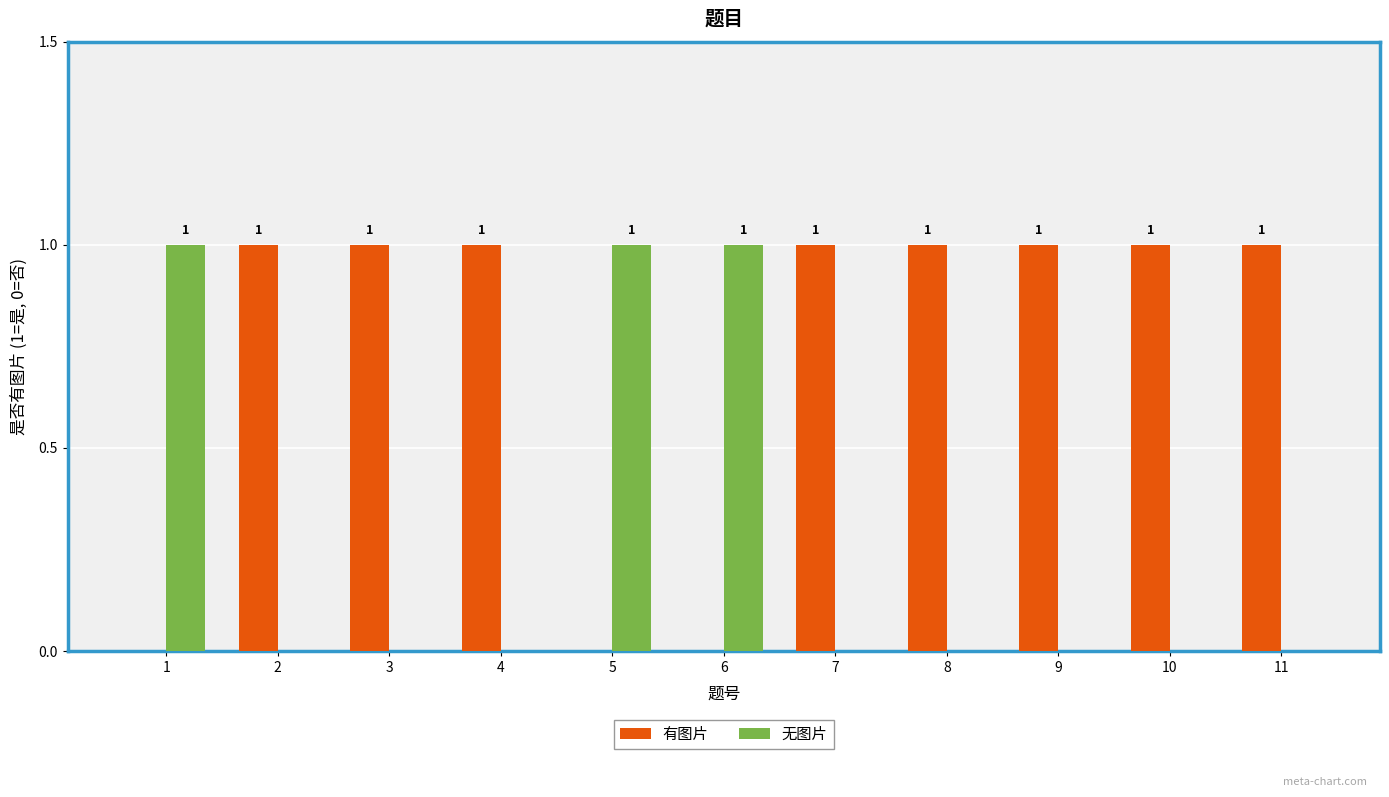

What is the maximum value shown in the chart?

1